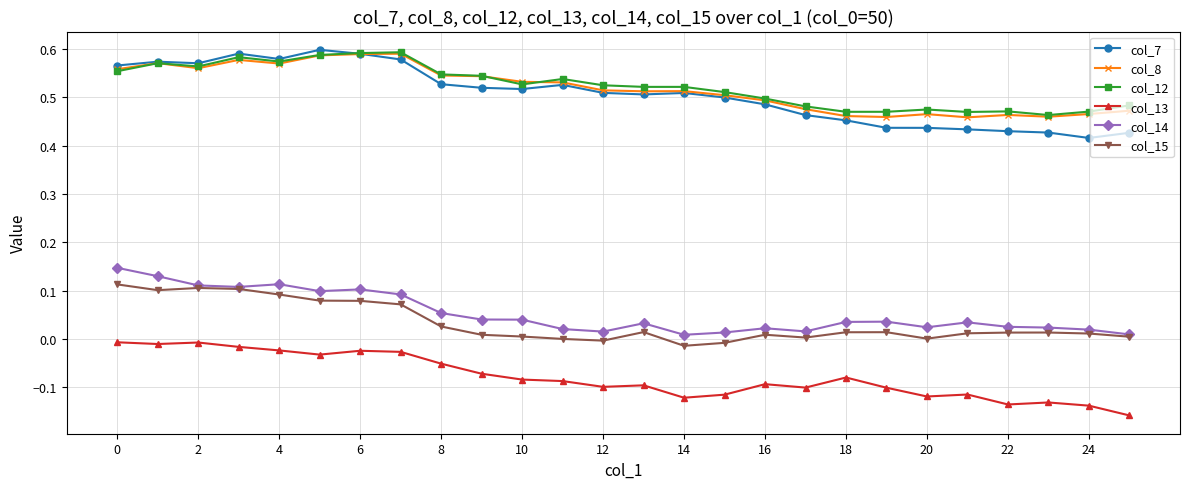

True or false: col_8 has more than 1 points higher than both neighbors.

True